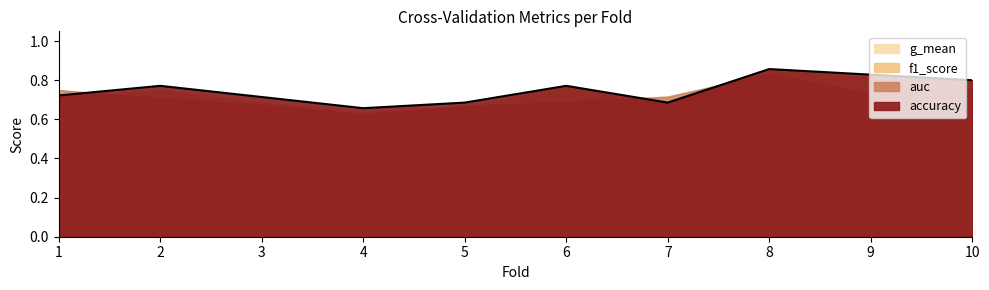

At which label is f1_score closest to 0?

4